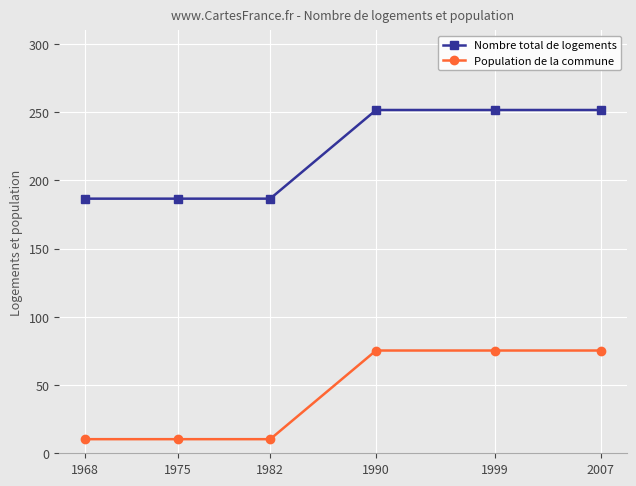

At 1999, list the series in order from smallest to largest.

Population de la commune, Nombre total de logements